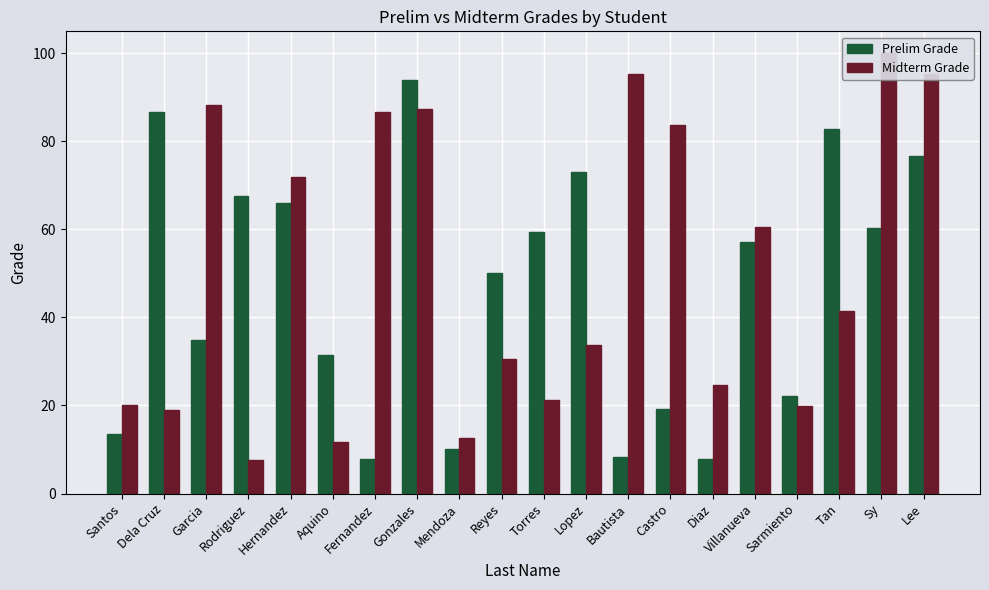

What is the label of the 11th bar from the left?

Torres